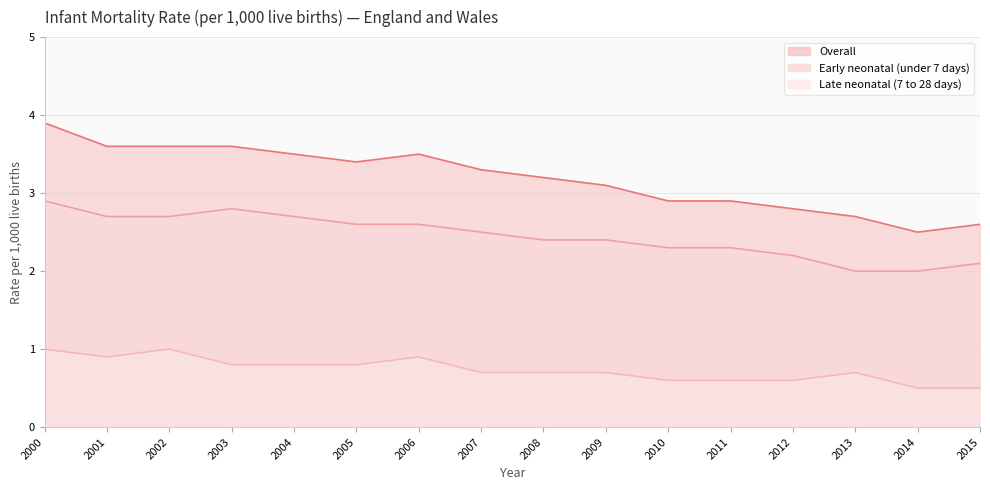

Reading right to left, what are all the values shown in this chart?

Overall: 2015=2.6	2014=2.5	2013=2.7	2012=2.8	2011=2.9	2010=2.9	2009=3.1	2008=3.2	2007=3.3	2006=3.5	2005=3.4	2004=3.5	2003=3.6	2002=3.6	2001=3.6	2000=3.9
Early neonatal (under 7 days): 2015=2.1	2014=2.0	2013=2.0	2012=2.2	2011=2.3	2010=2.3	2009=2.4	2008=2.4	2007=2.5	2006=2.6	2005=2.6	2004=2.7	2003=2.8	2002=2.7	2001=2.7	2000=2.9
Late neonatal (7 to 28 days): 2015=0.5	2014=0.5	2013=0.7	2012=0.6	2011=0.6	2010=0.6	2009=0.7	2008=0.7	2007=0.7	2006=0.9	2005=0.8	2004=0.8	2003=0.8	2002=1.0	2001=0.9	2000=1.0